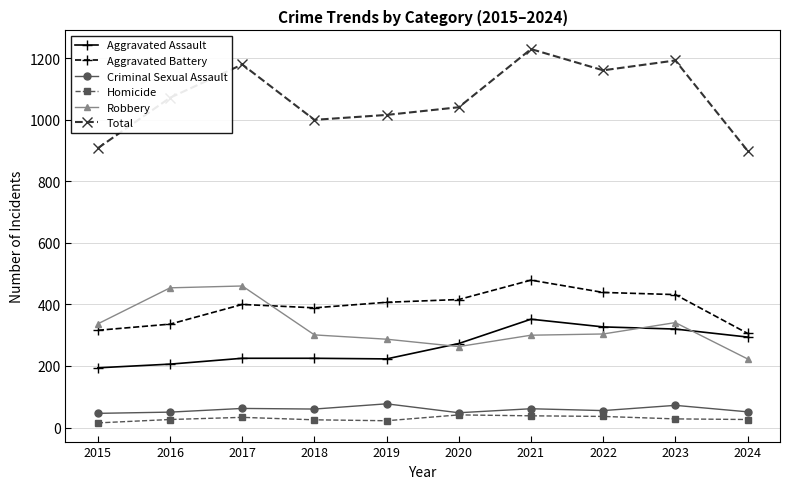

What is the difference between the highest and lowest values at 2017?

1147